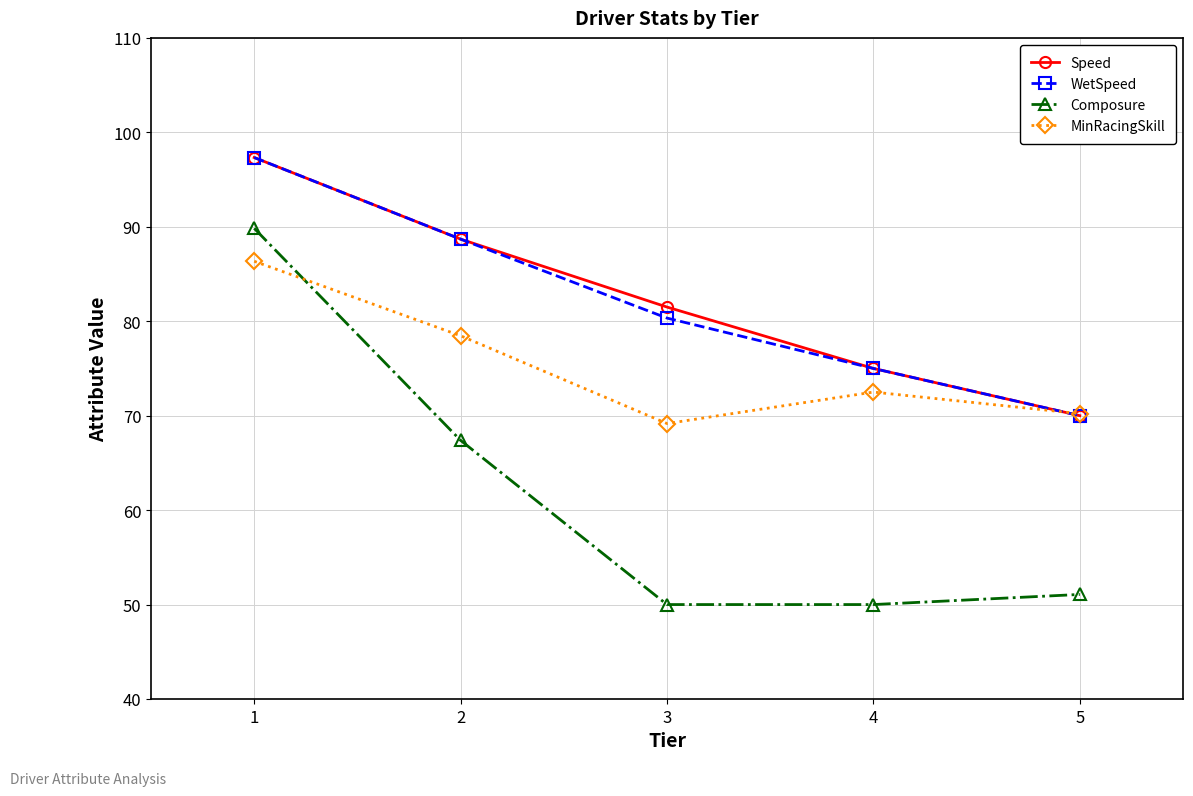

What is the minimum value shown in the chart?

50.0